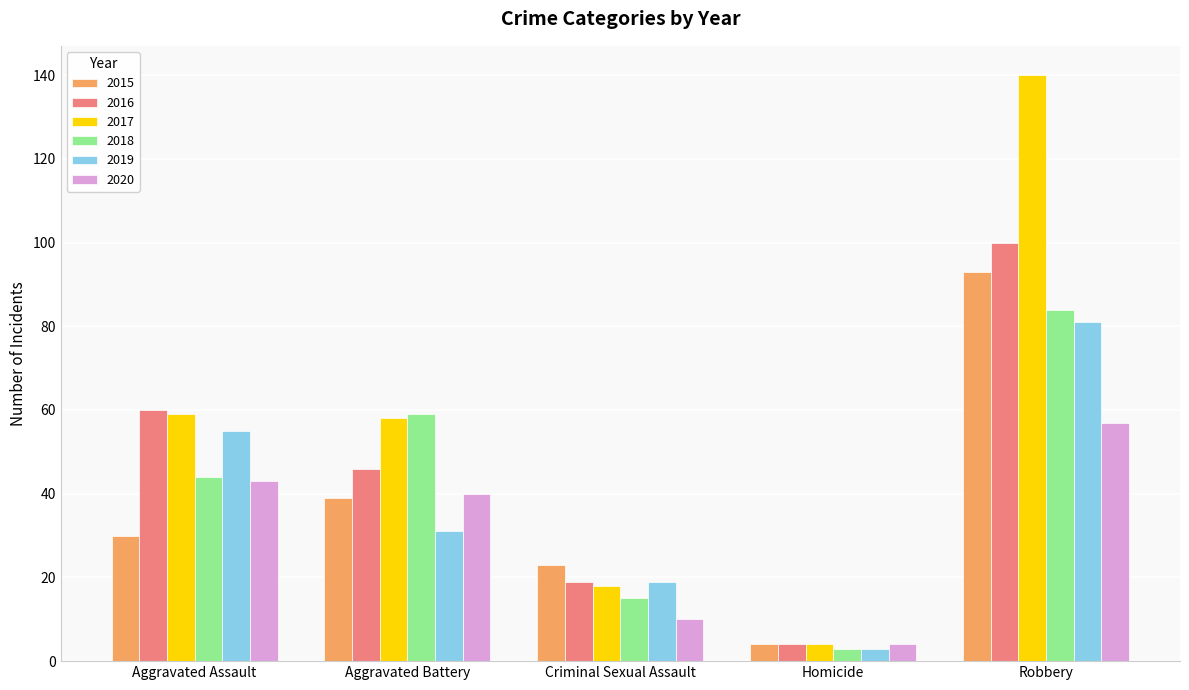

Where is 2015 nearest to the value 48?

Aggravated Battery